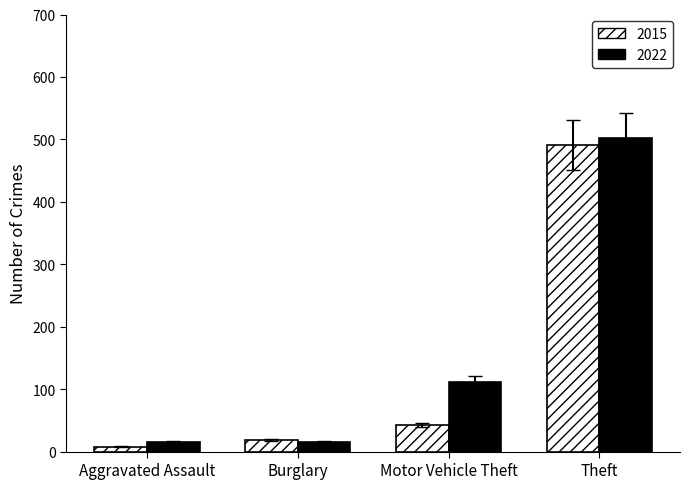

How many bars are there in total?

8